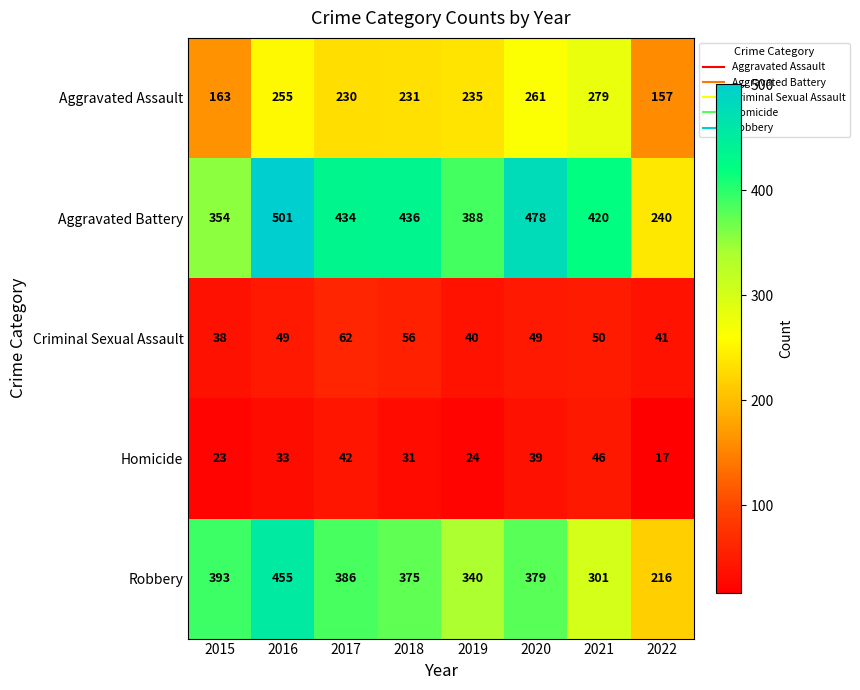

How many categories are shown in the chart?

8